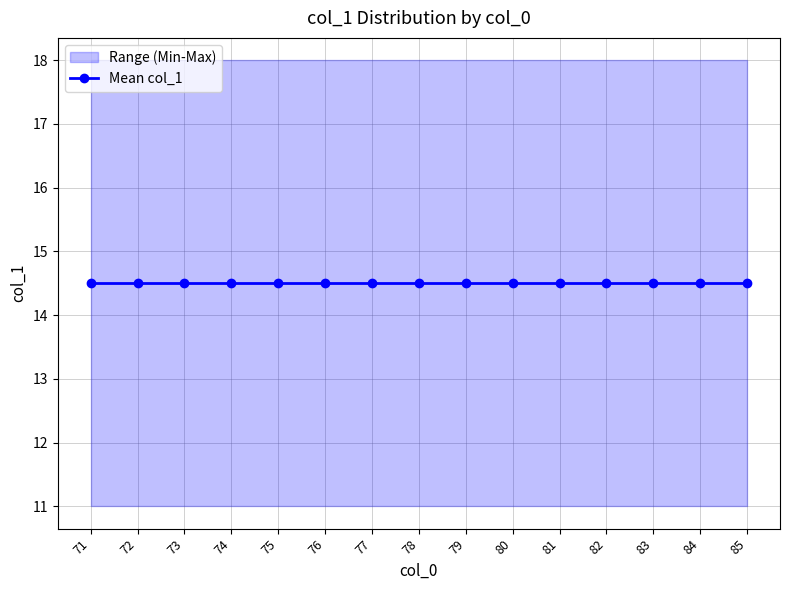

Rank the series at 77 from lowest to highest value.

min, mean, max